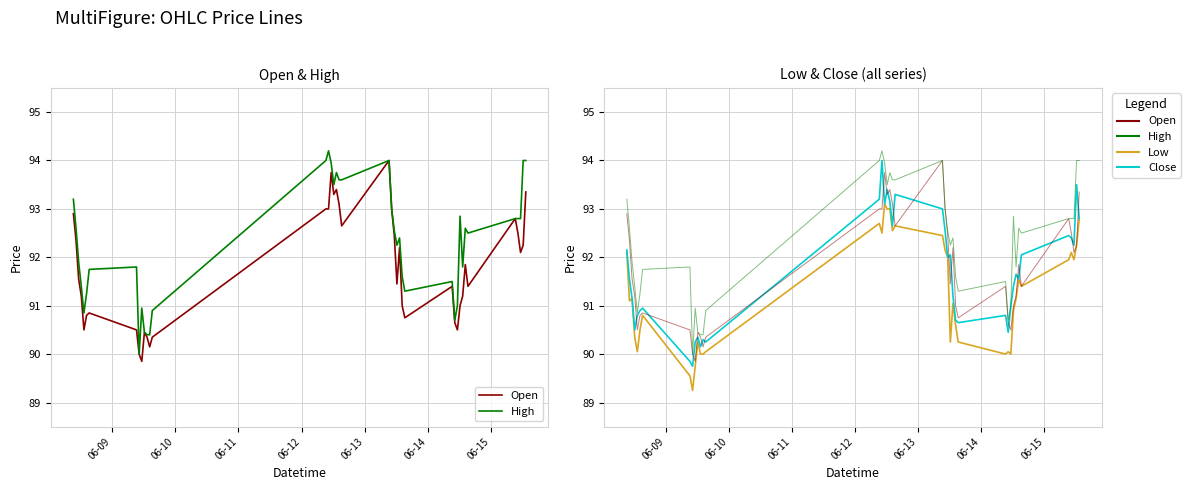

Which series has the largest total across all categories?

High